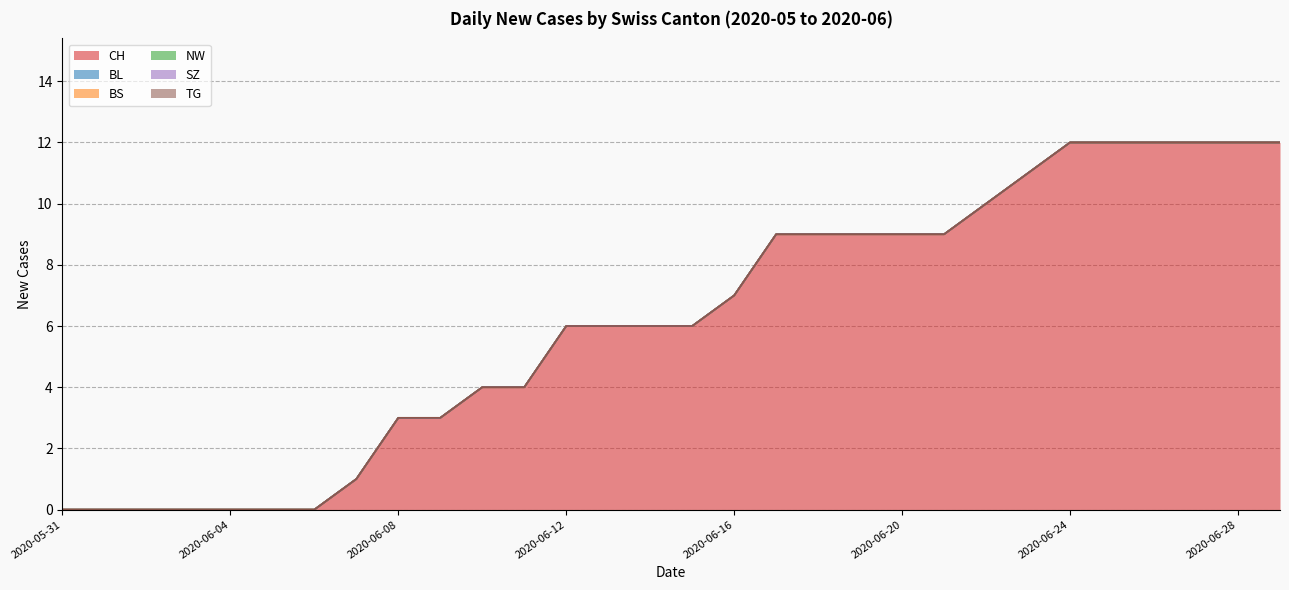

Does the chart display data point markers on the line(s)?

No